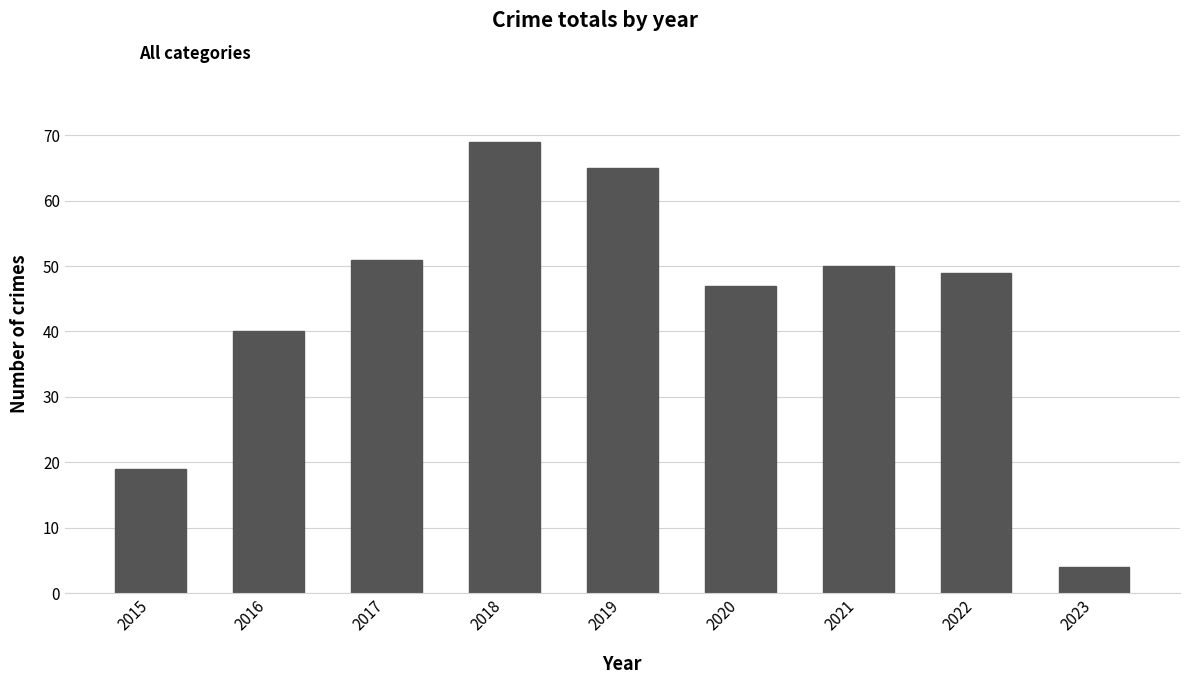

Count the number of categories in the chart.

9